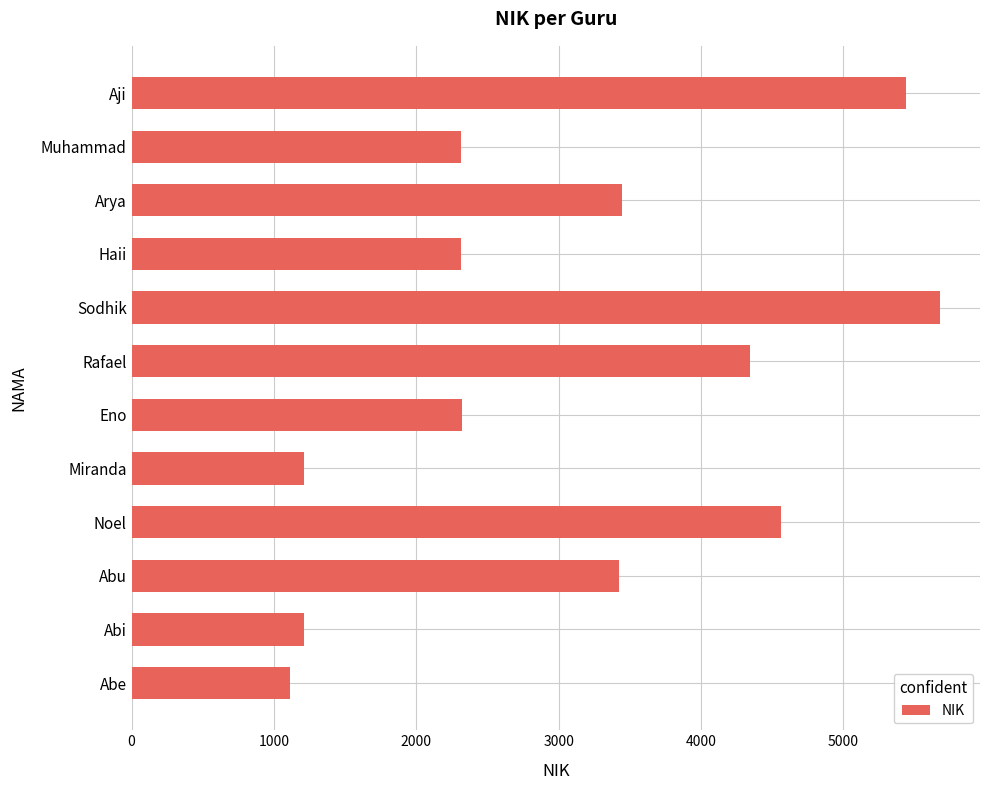

What is the average value?

3115